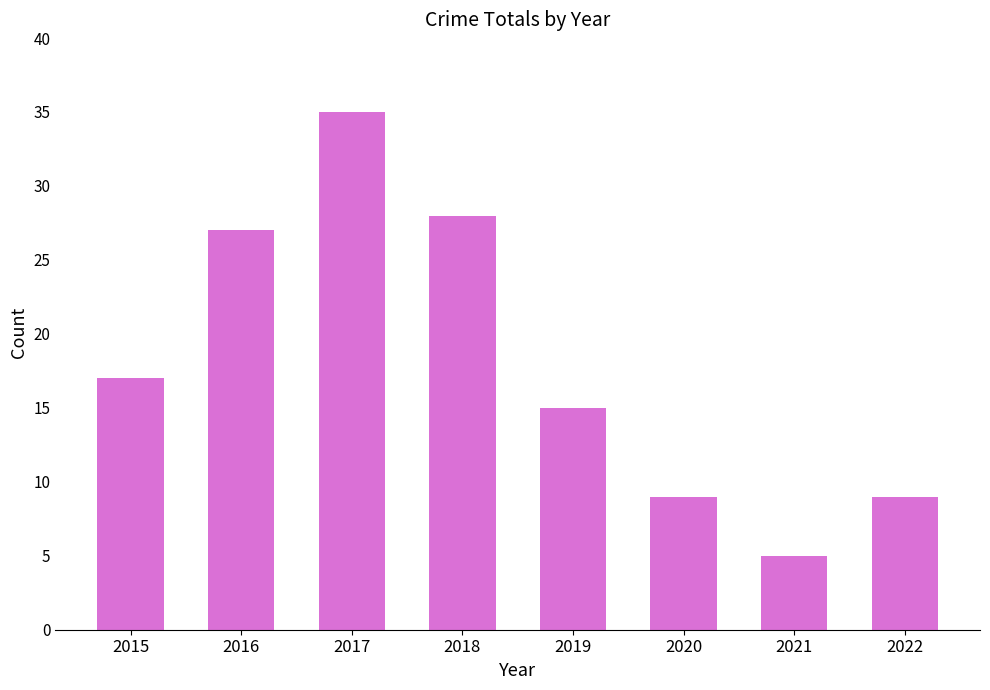

What is the greatest value displayed?

35